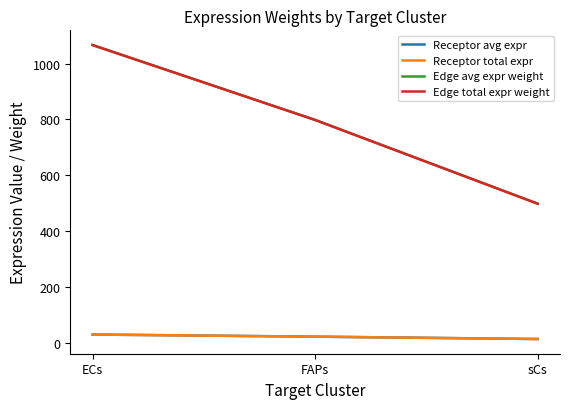

Does the chart display data point markers on the line(s)?

No